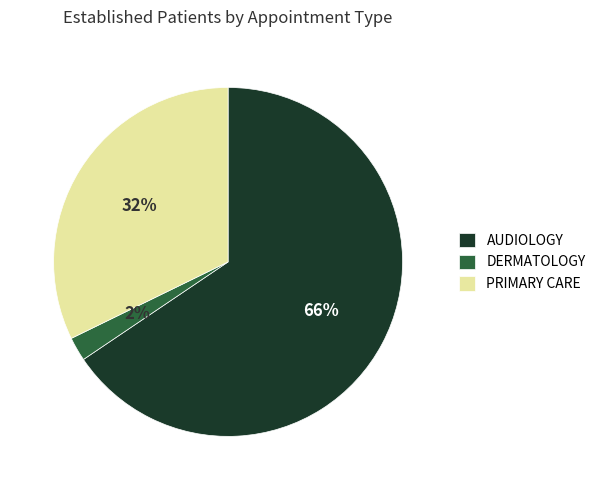

Count the number of slices in the pie.

3